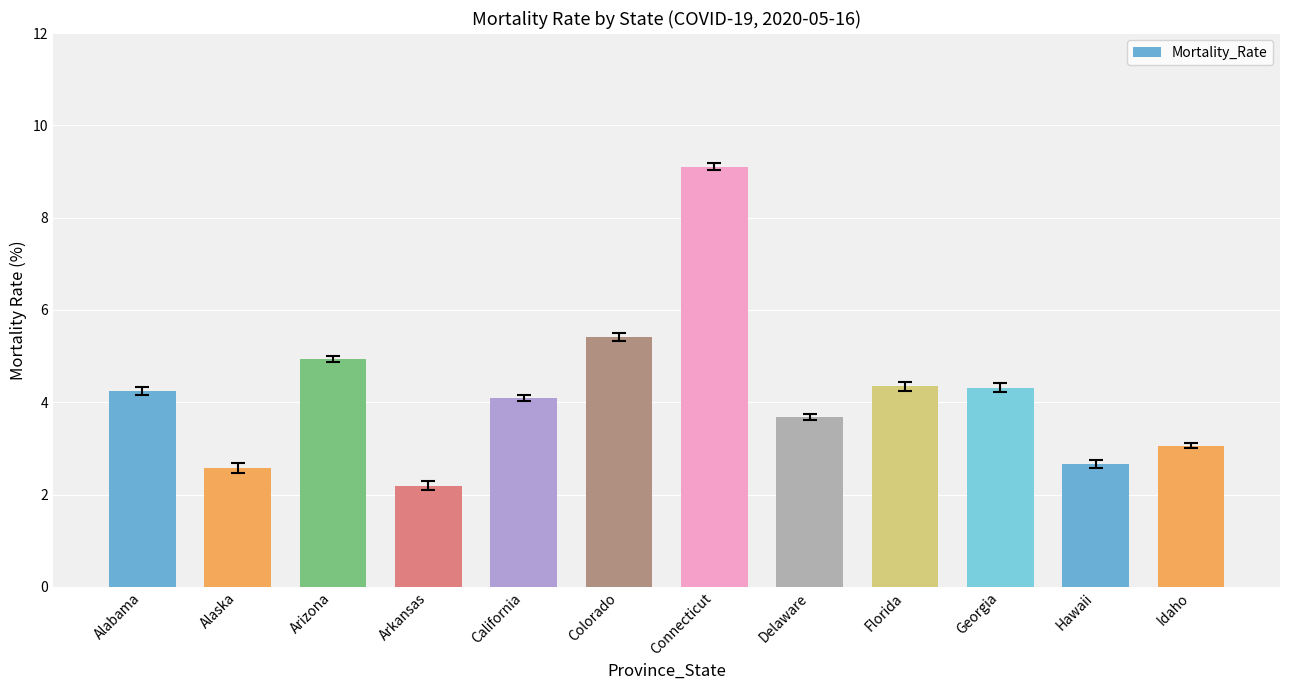

What is the ratio of the value at Connecticut to the value at Alaska?

3.5